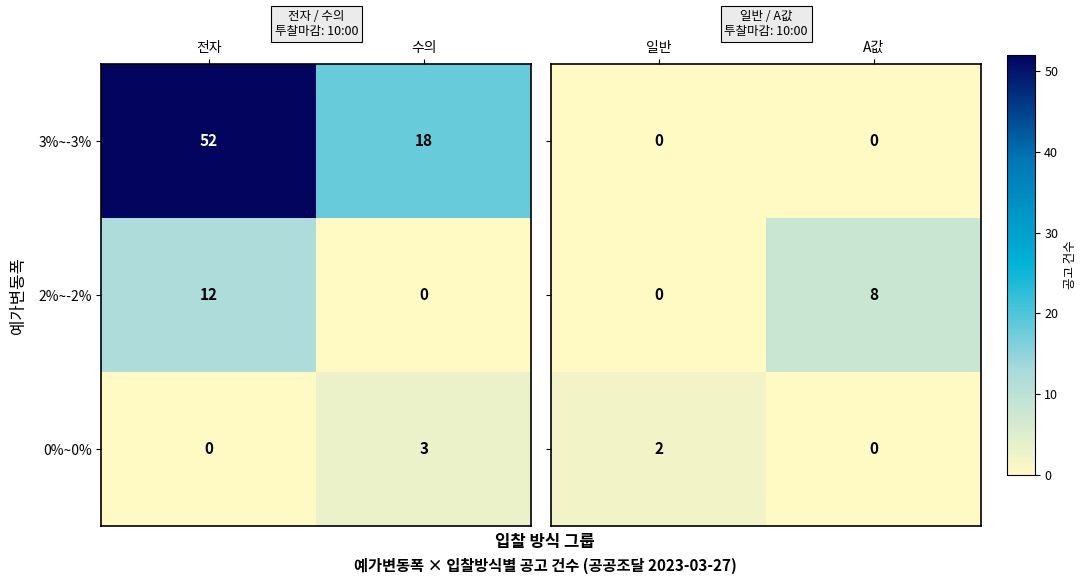

What is the difference between the maximum and minimum values in the 0%~0% series?

3